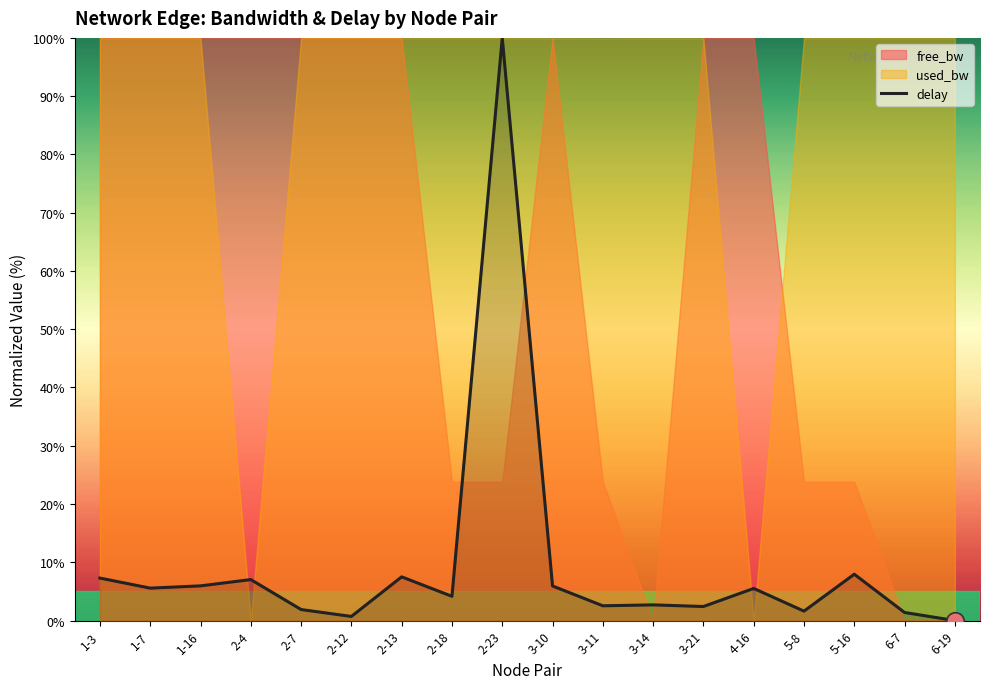

Approximately how many times larger is the value at 5-16 compared to 2-23?

0.1